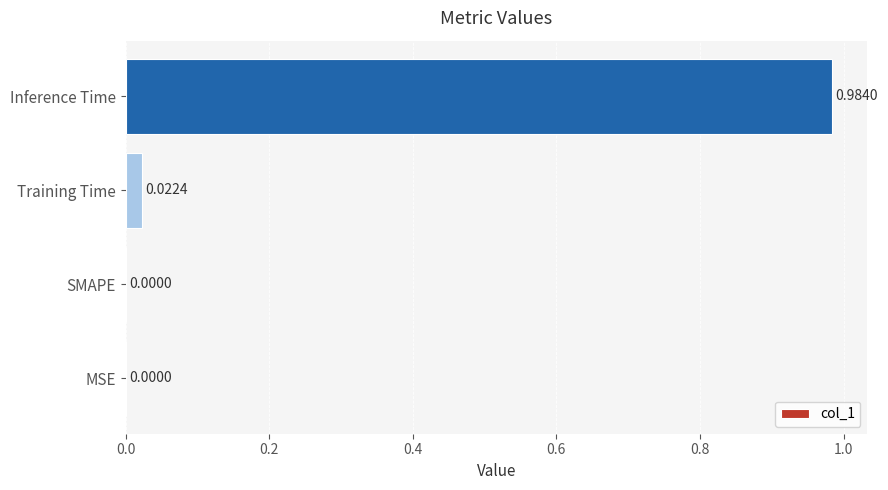

Are the bars horizontal?

Yes